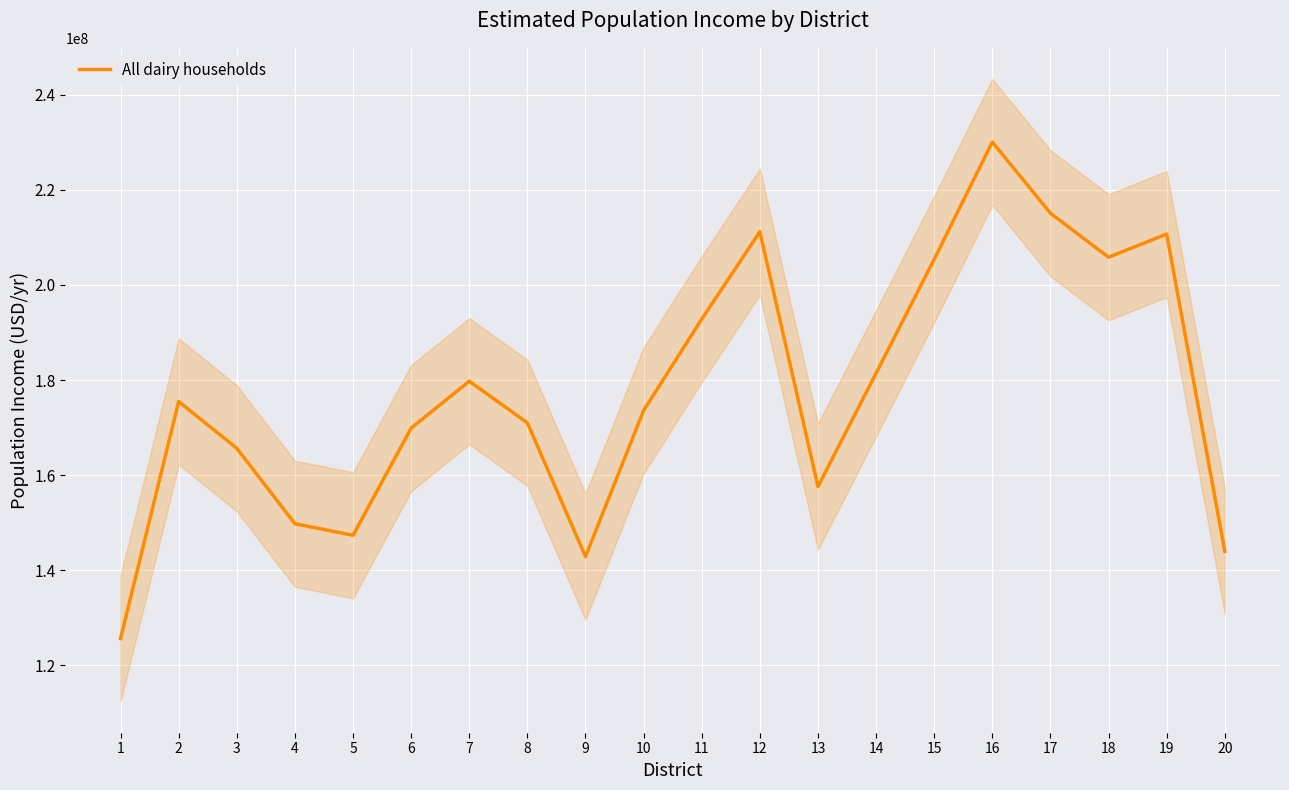

What is the value of the 10th point from the left?

173596520.8